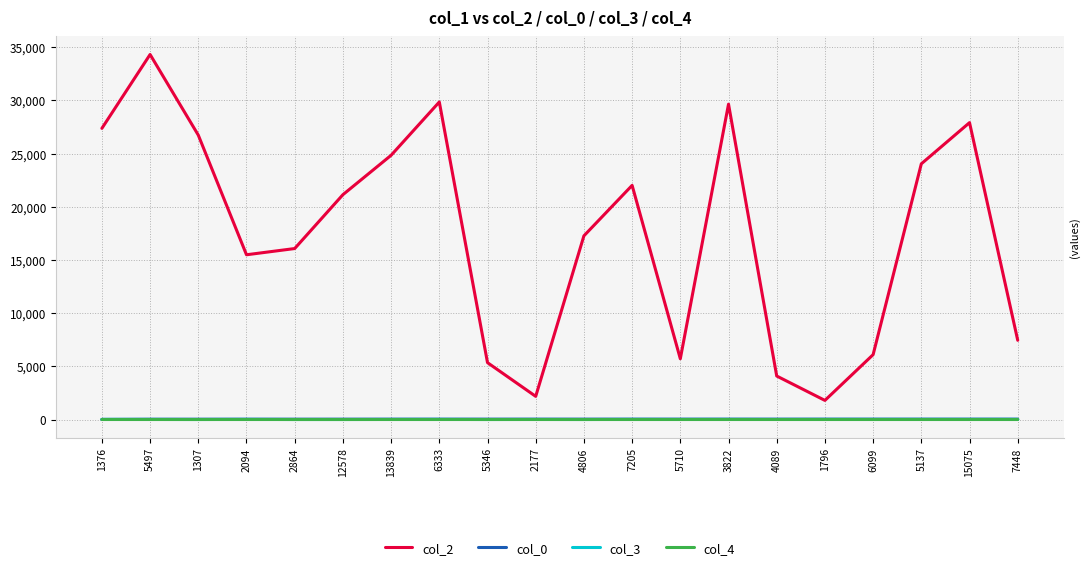

What is the total value across all series at 1376?

27395